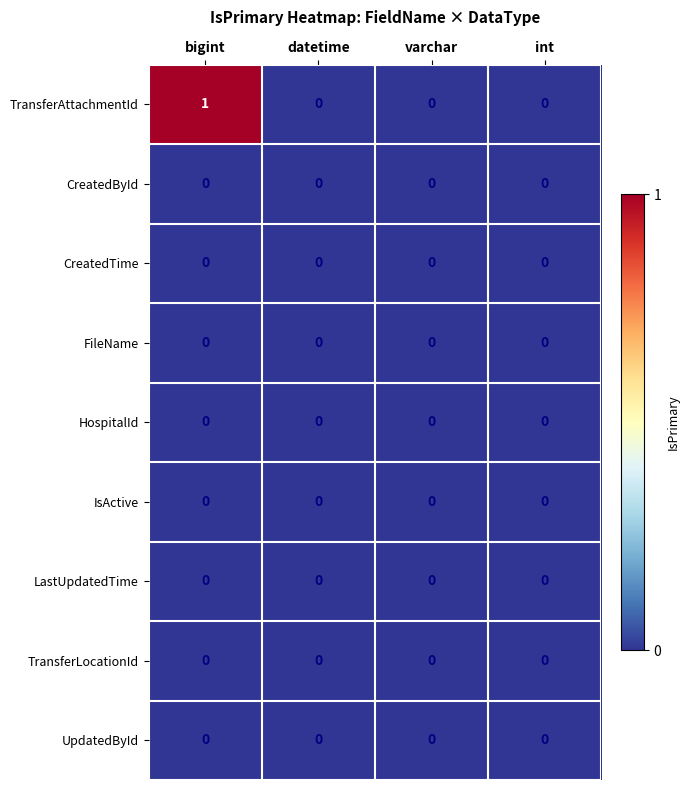

The value of UpdatedById at datetime is 0. True or false?

True